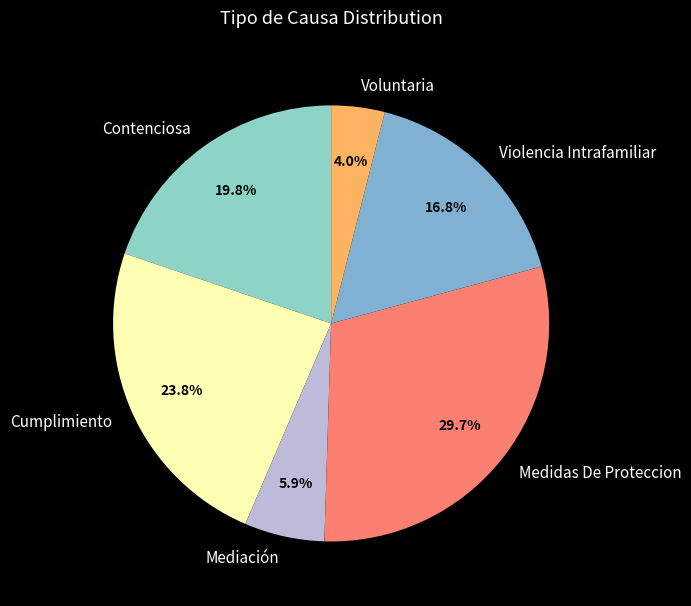

Which has a higher value, Mediación or Medidas De Proteccion?

Medidas De Proteccion